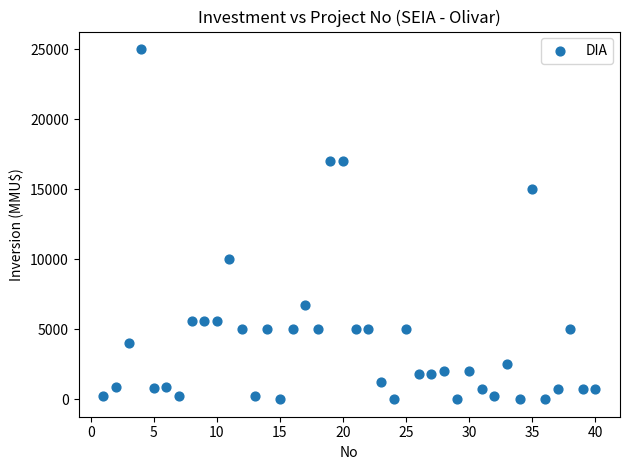

What is the range of Y values (max minus min)?

25000